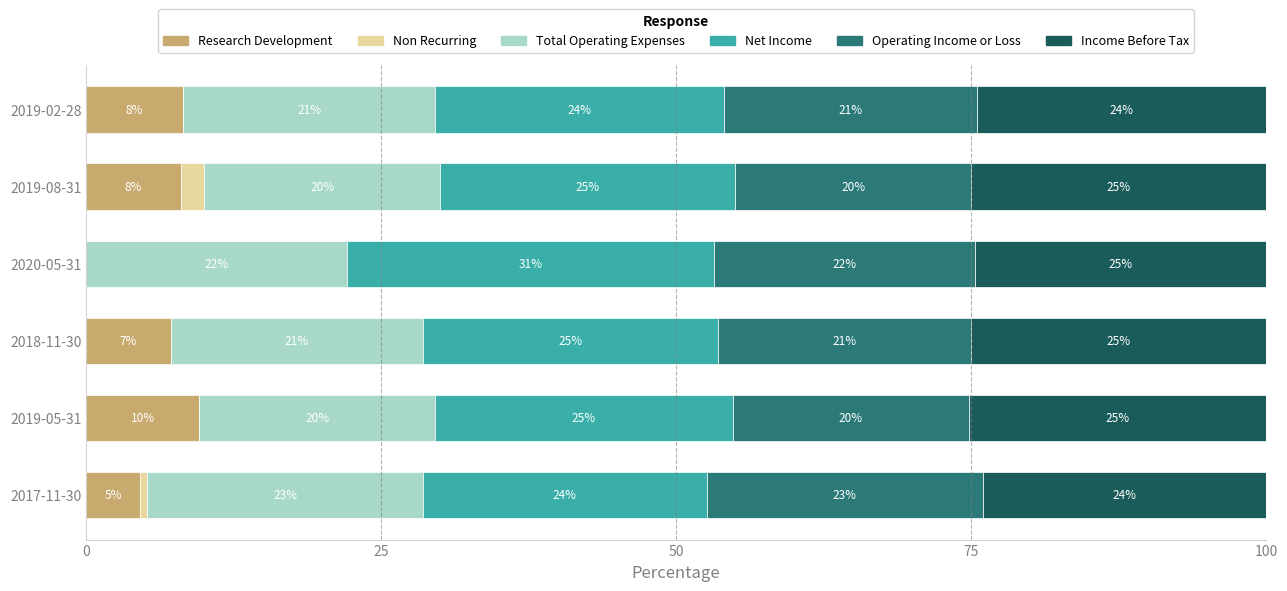

Read the Research Development value at 2019-02-28.

8.2